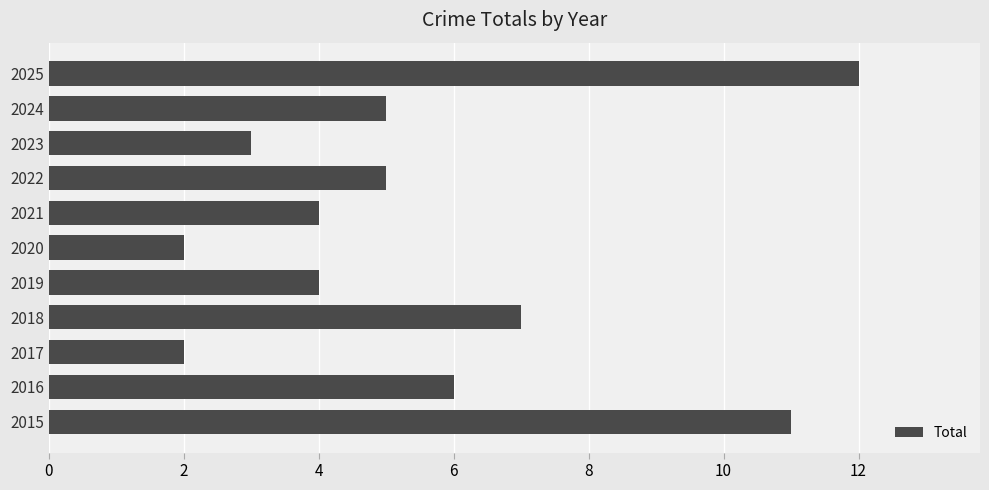

Reading top to bottom, extract all data points from this chart.

12	5	3	5	4	2	4	7	2	6	11